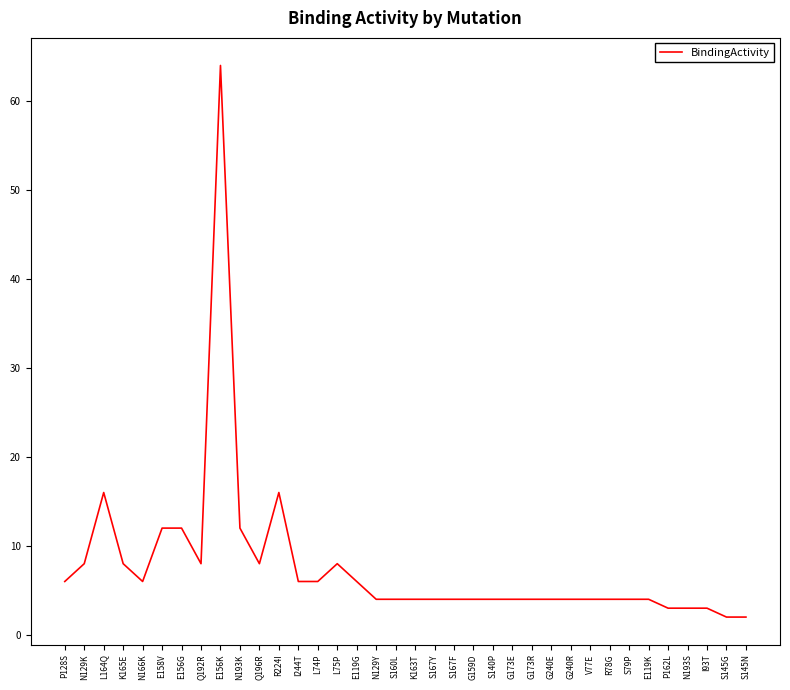

The chart shows a value of 4 at S79P. True or false?

True